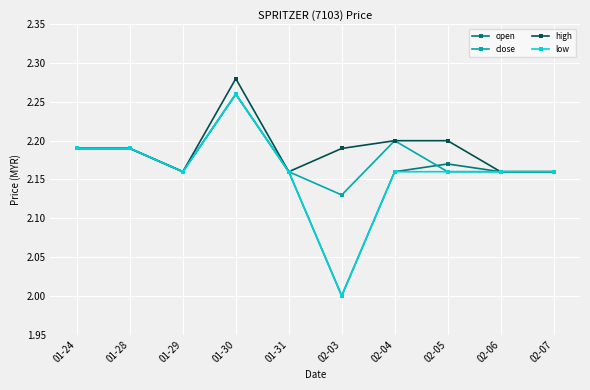

How many distinct data groups are displayed?

4